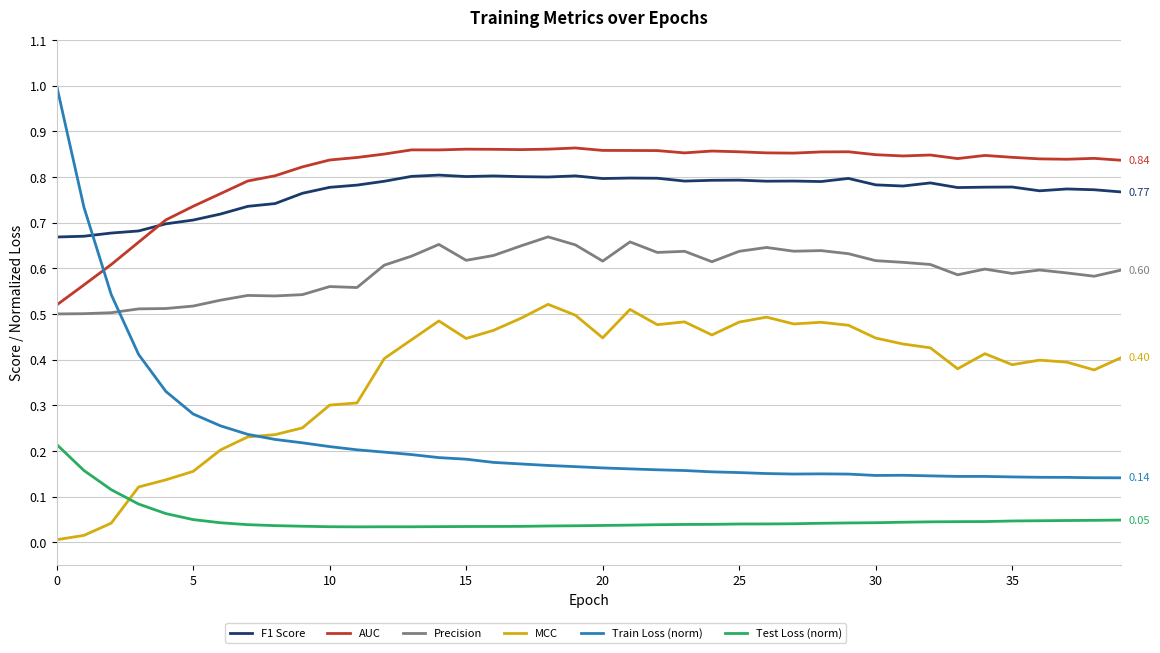

True or false: AUC and Test Loss (norm) cross at least once.

False